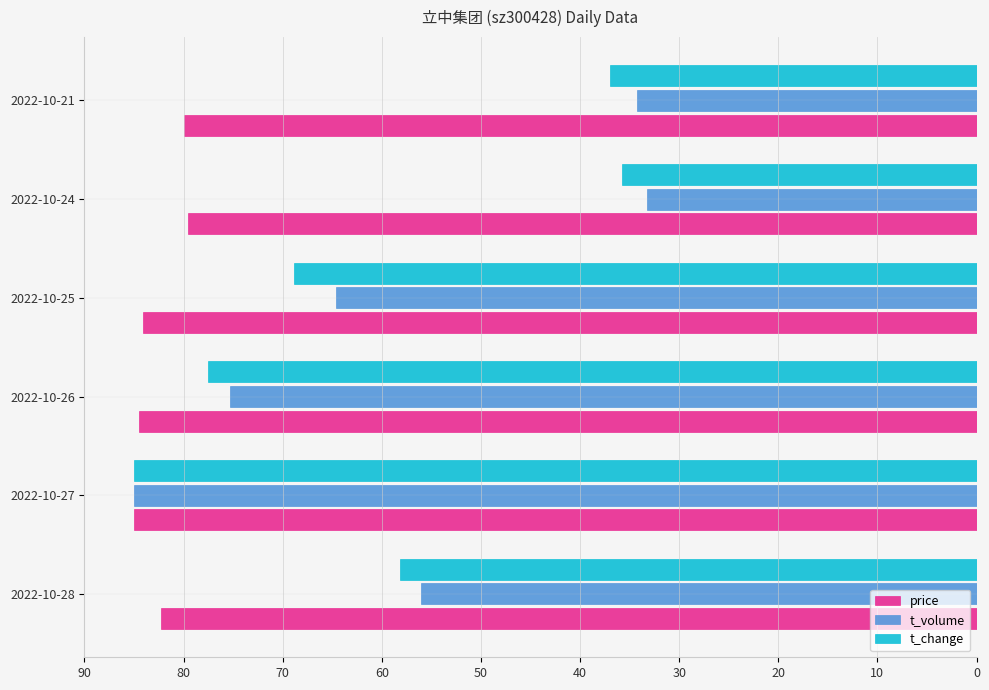

What is the smallest value displayed?

33.2